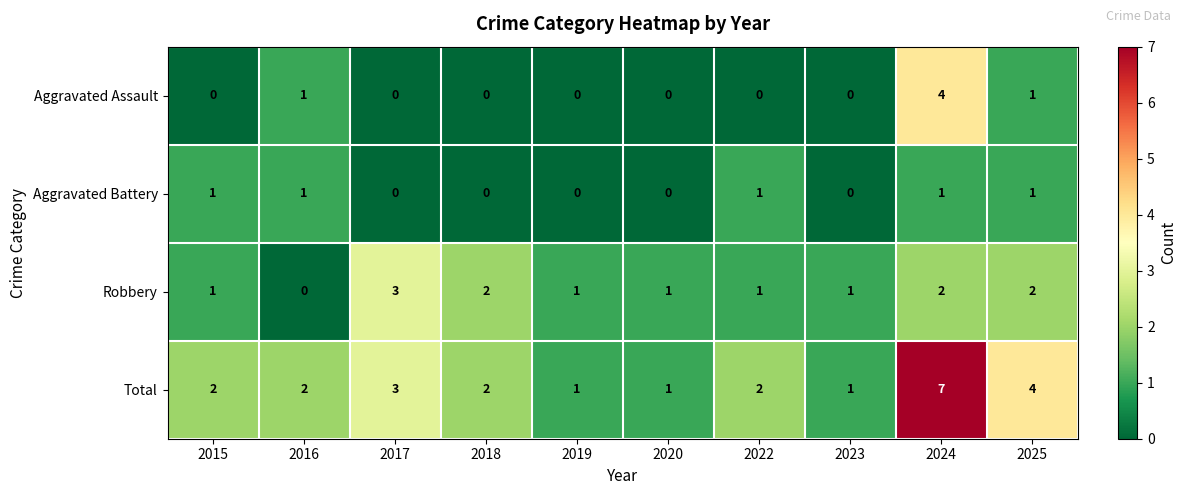

At which label does Aggravated Assault reach its peak?

2024